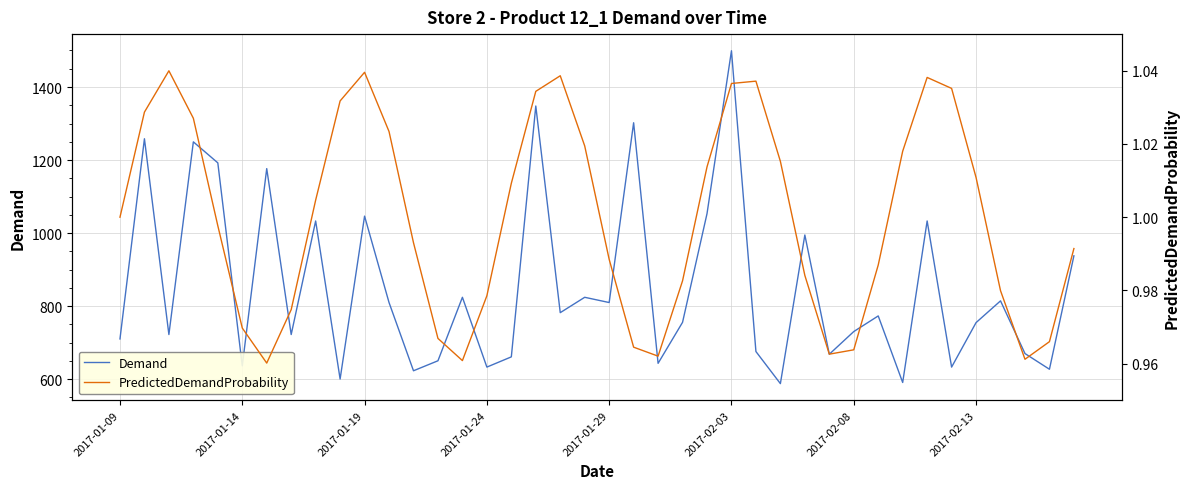

What is the difference between the second highest and second lowest values in the PredictedDemandProbability series?

0.1